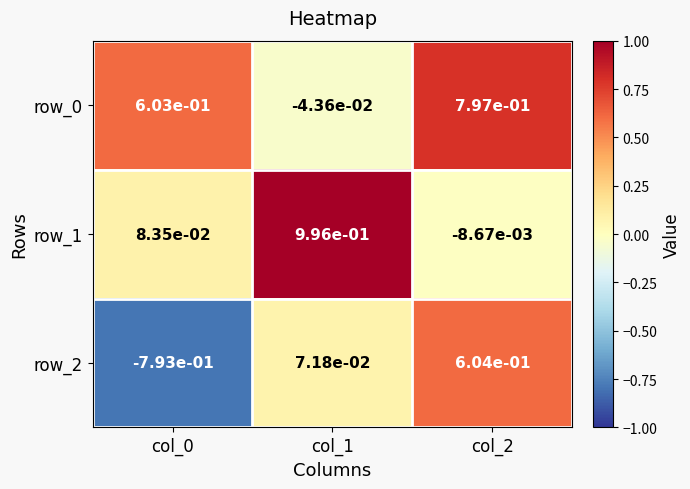

How many values in row_1 are below zero?

1